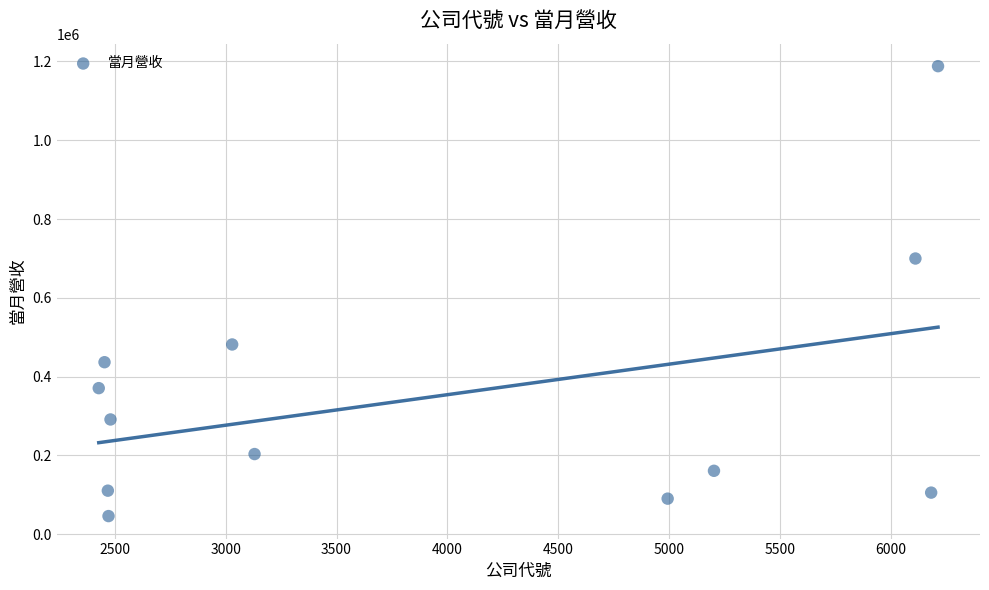

What Y value in the scatter plot is closest to 617069?

699846